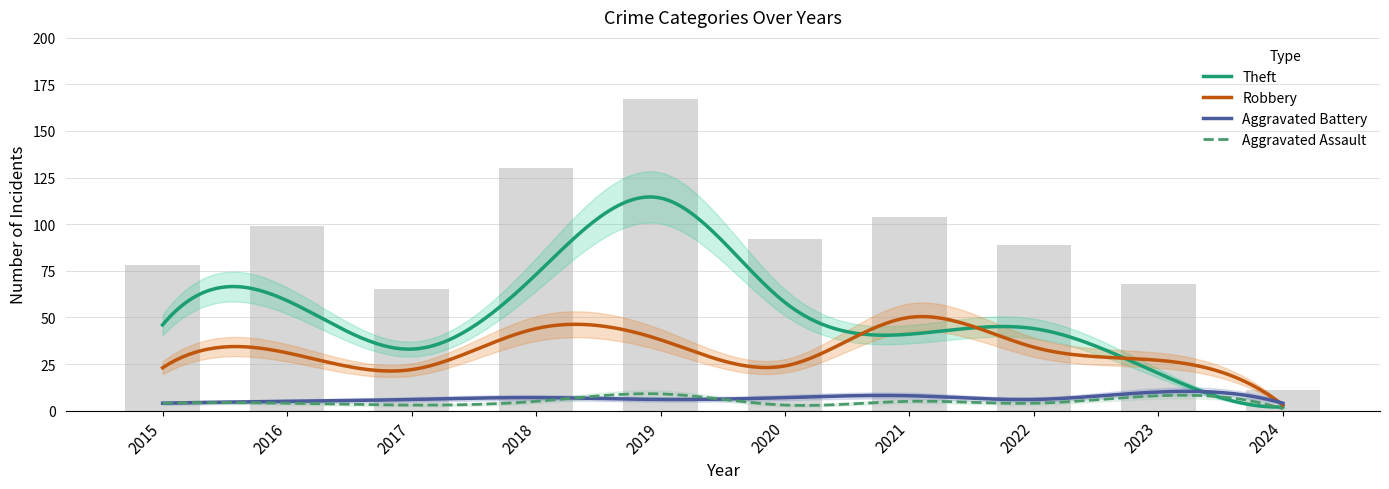

List the labels in order of Robbery value, largest first.

2021, 2018, 2019, 2022, 2016, 2023, 2020, 2015, 2017, 2024